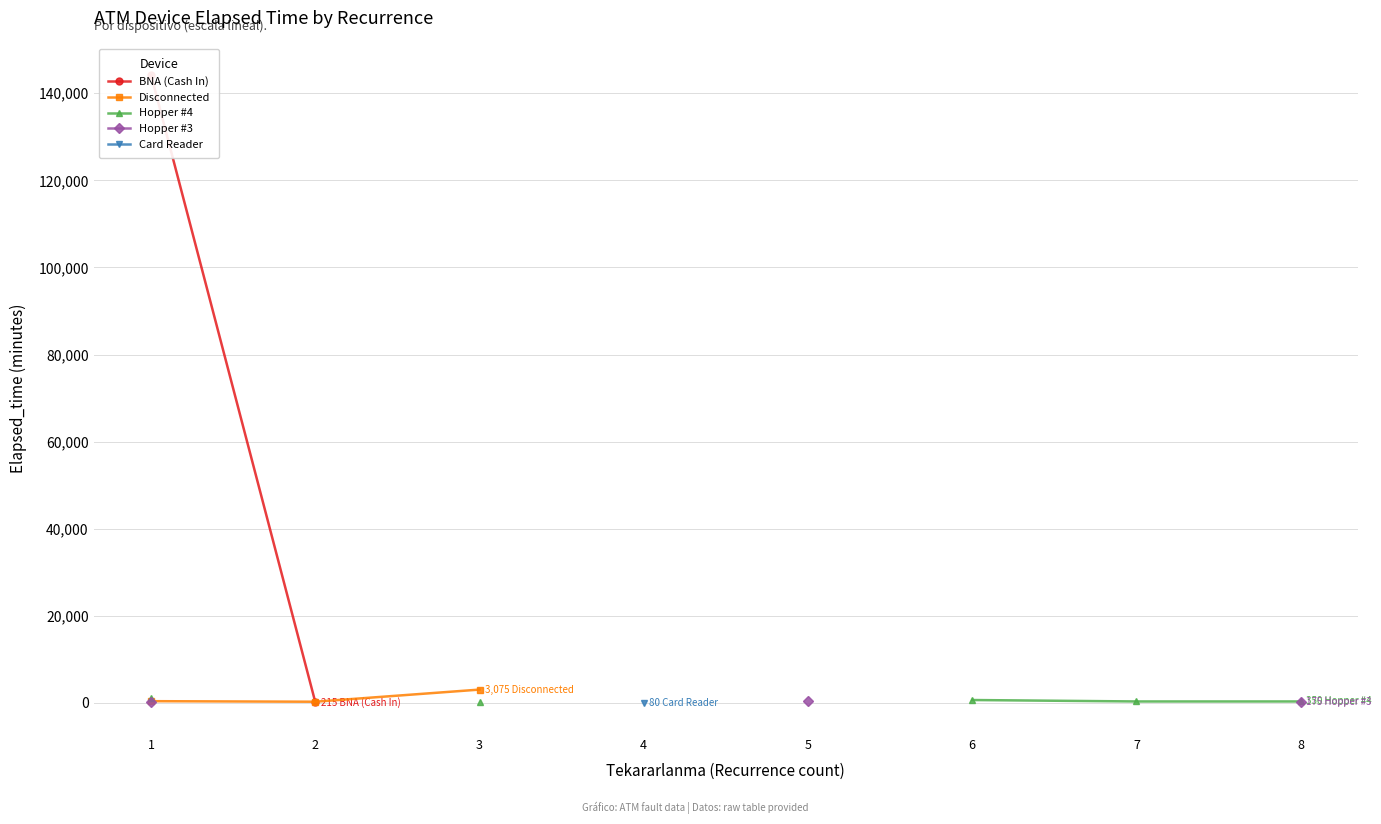

True or false: Hopper #3 and Disconnected cross at least once.

False